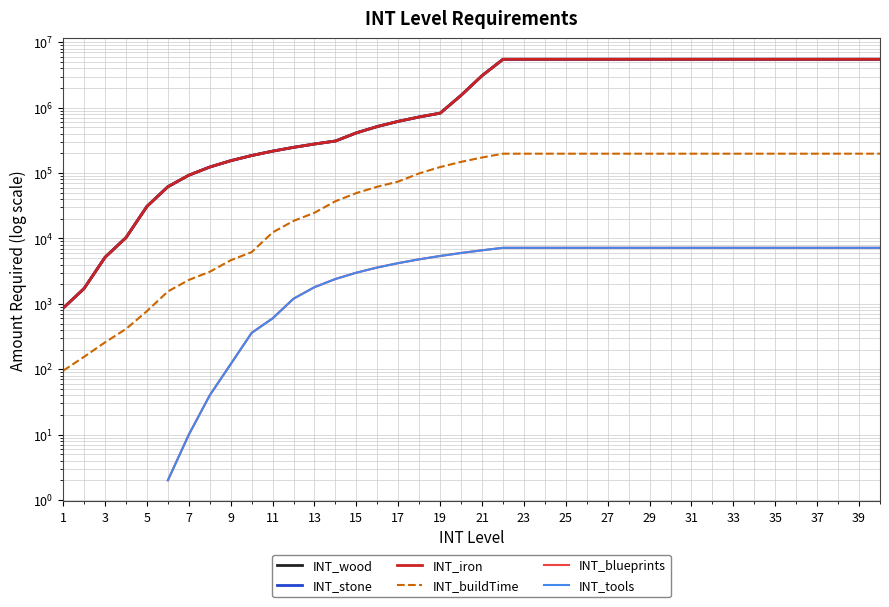

How many data points does each series have?

40